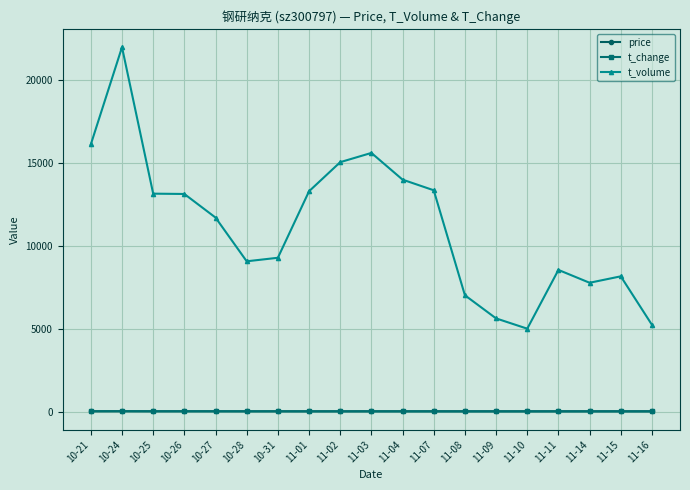

How many series are shown in this chart?

3